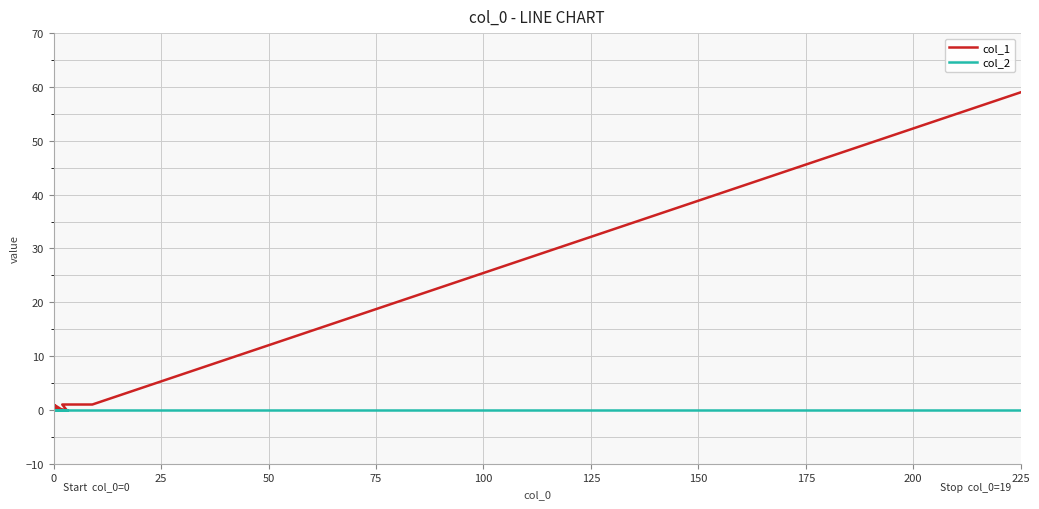

True or false: col_2 and col_1 intersect in this chart.

False